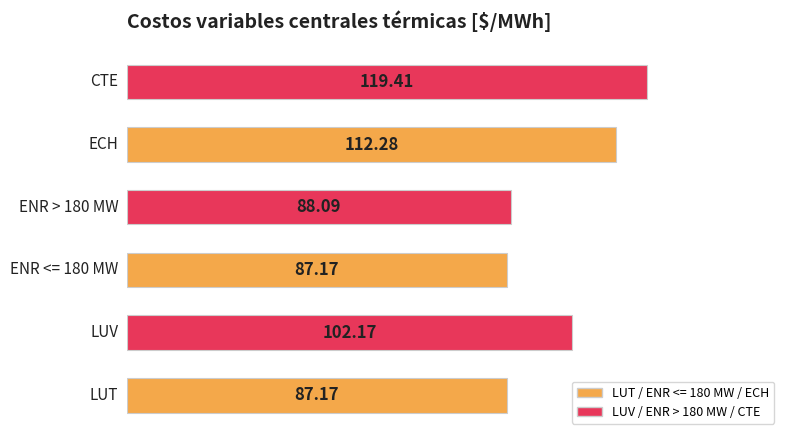

What is the average value?

99.4